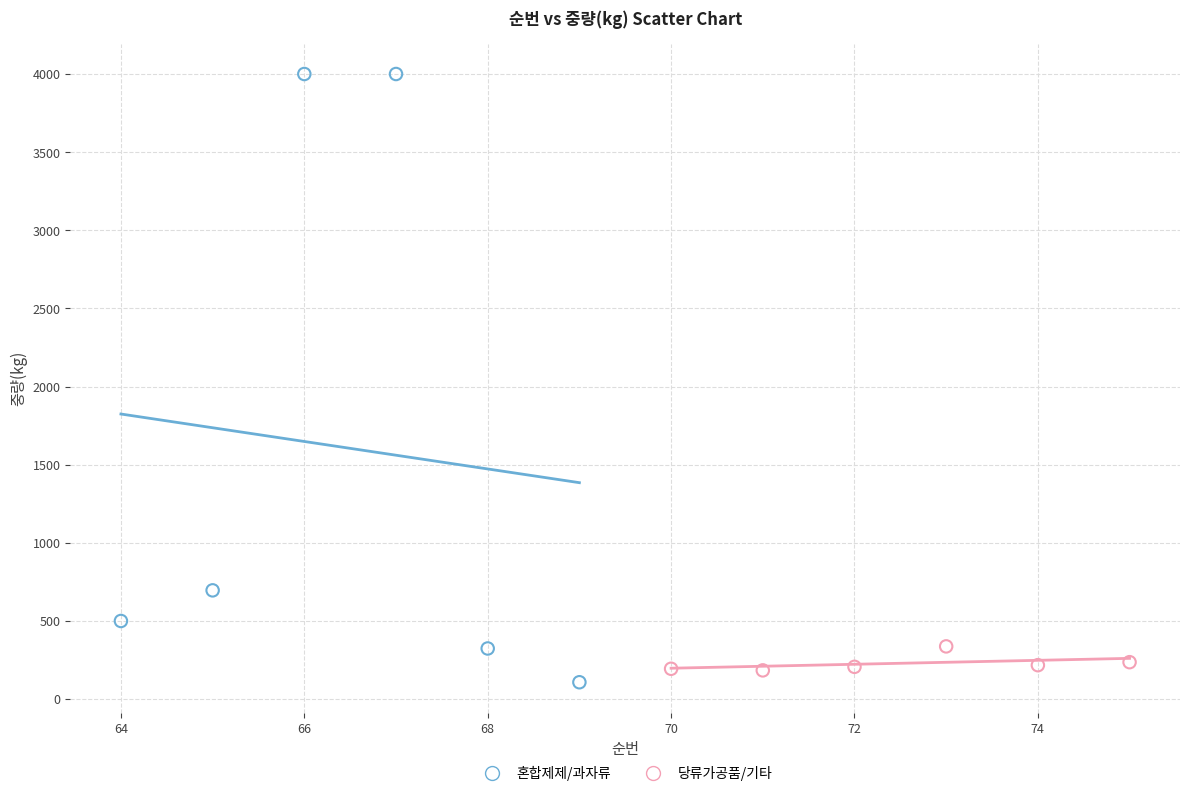

What are all the series names shown in the legend?

혼합제제/과자류, 당류가공품/기타